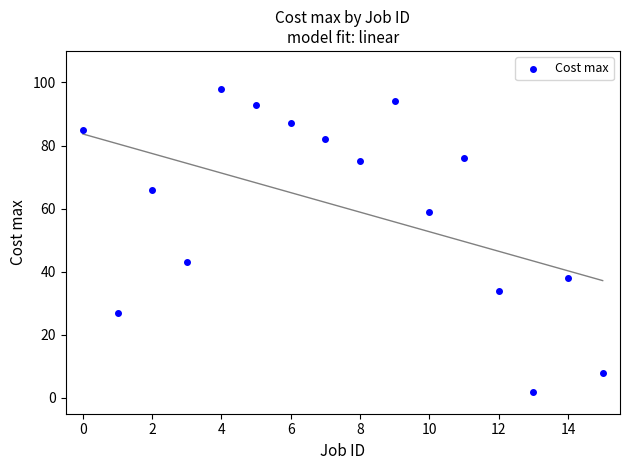

What is the range of Y values (max minus min)?

96